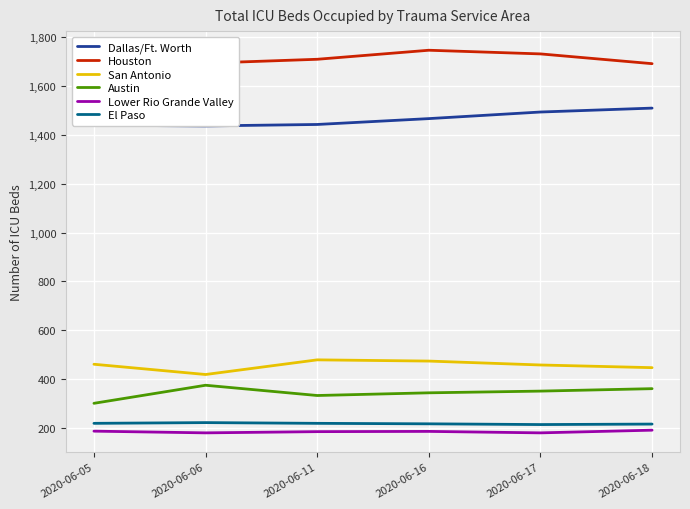

What is the lowest value of the Houston series?

1691